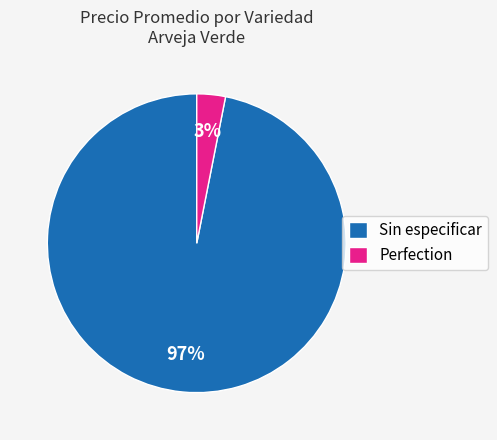

True or false: Sin especificar accounts for 97% of the total.

True